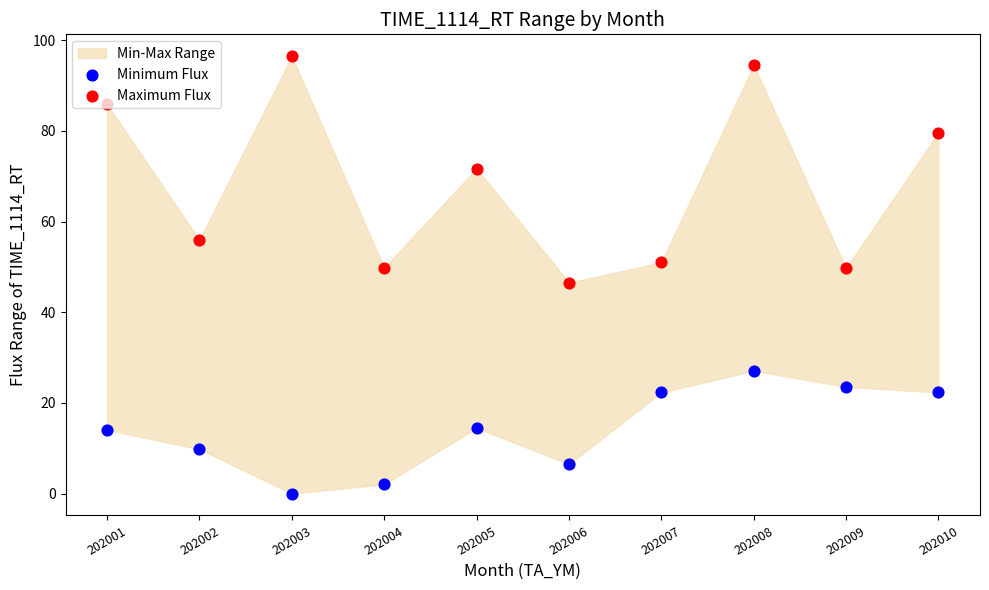

What is the total value across all series at 202002?

65.7